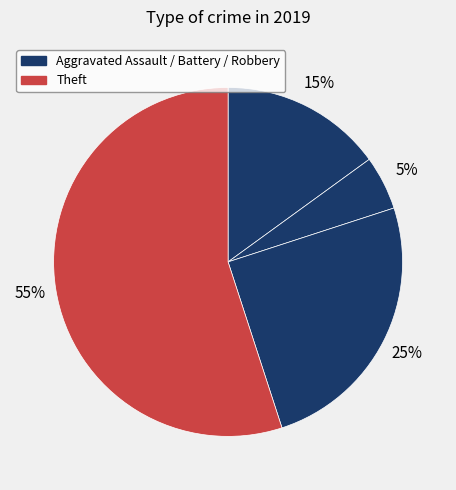

How many slices are in this pie chart?

4